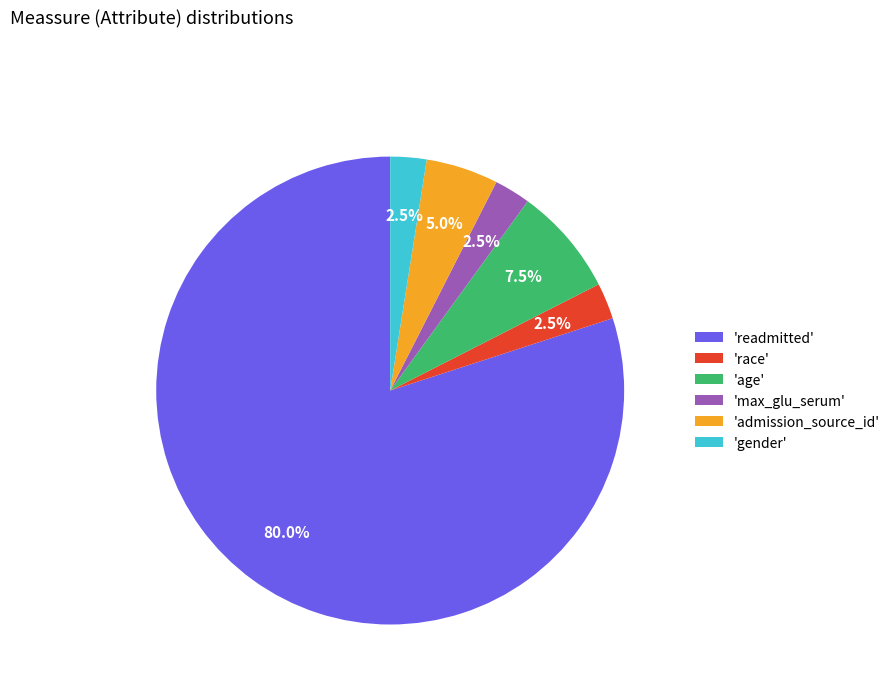

Count the number of slices in the pie.

6